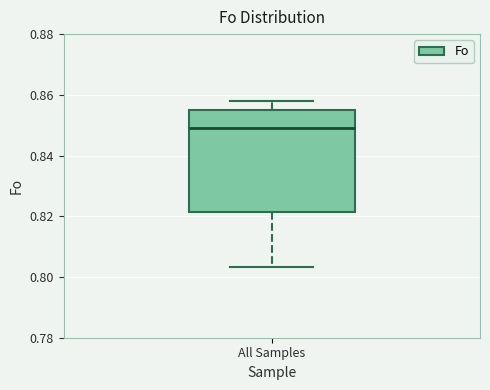

Where does the upper whisker of the box for All Samples end on the y-axis? The values are not printed on the chart, so give them approximately, as read against the axis.

0.858